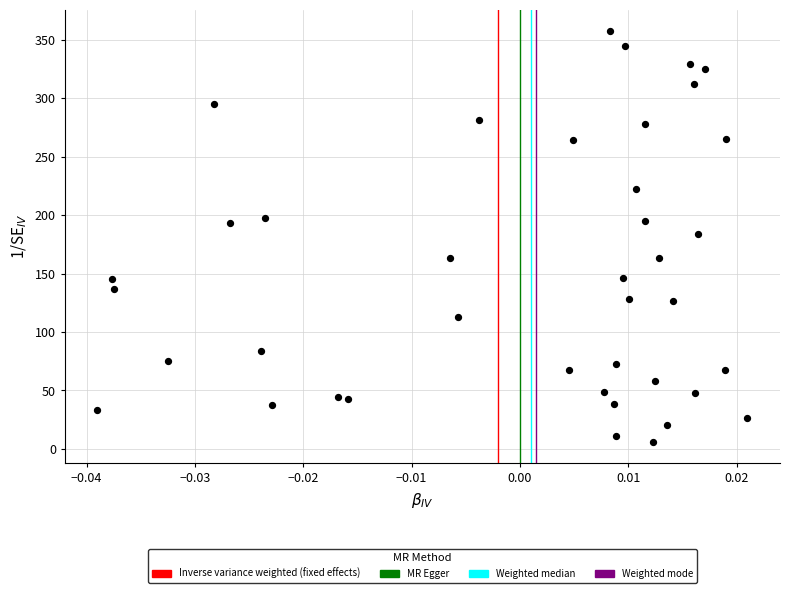

What is the range of Y values (max minus min)?

352.1